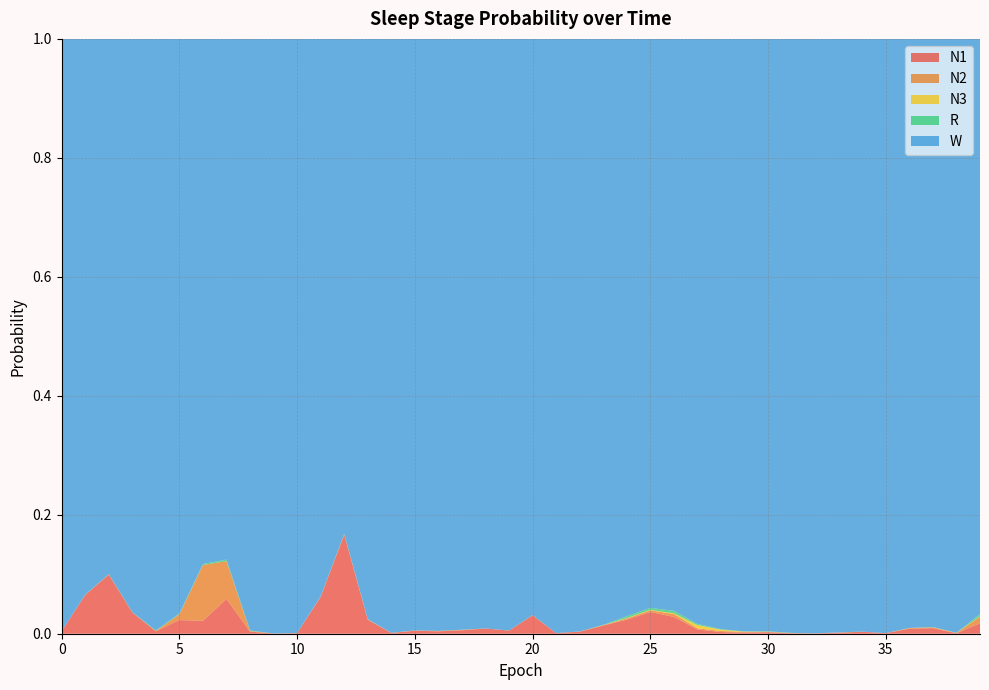

Reading left to right, list all the values displayed in this chart.

N1: 0.0	0.1	0.1	0.0	0.0	0.0	0.0	0.1	0.0	0.0	0.0	0.1	0.2	0.0	0.0	0.0	0.0	0.0	0.0	0.0	0.0	0.0	0.0	0.0	0.0	0.0	0.0	0.0	0.0	0.0	0.0	0.0	0.0	0.0	0.0	0.0	0.0	0.0	0.0	0.0
N2: 0.0	0.0	0.0	0.0	0.0	0.0	0.1	0.1	0.0	0.0	0.0	0.0	0.0	0.0	0.0	0.0	0.0	0.0	0.0	0.0	0.0	0.0	0.0	0.0	0.0	0.0	0.0	0.0	0.0	0.0	0.0	0.0	0.0	0.0	0.0	0.0	0.0	0.0	0.0	0.0
N3: 0.0	0.0	0.0	0.0	0.0	0.0	0.0	0.0	0.0	0.0	0.0	0.0	0.0	0.0	0.0	0.0	0.0	0.0	0.0	0.0	0.0	0.0	0.0	0.0	0.0	0.0	0.0	0.0	0.0	0.0	0.0	0.0	0.0	0.0	0.0	0.0	0.0	0.0	0.0	0.0
R: 0.0	0.0	0.0	0.0	0.0	0.0	0.0	0.0	0.0	0.0	0.0	0.0	0.0	0.0	0.0	0.0	0.0	0.0	0.0	0.0	0.0	0.0	0.0	0.0	0.0	0.0	0.0	0.0	0.0	0.0	0.0	0.0	0.0	0.0	0.0	0.0	0.0	0.0	0.0	0.0
W: 1.0	0.9	0.9	1.0	1.0	1.0	0.9	0.9	1.0	1.0	1.0	0.9	0.8	1.0	1.0	1.0	1.0	1.0	1.0	1.0	1.0	1.0	1.0	1.0	1.0	1.0	1.0	1.0	1.0	1.0	1.0	1.0	1.0	1.0	1.0	1.0	1.0	1.0	1.0	1.0